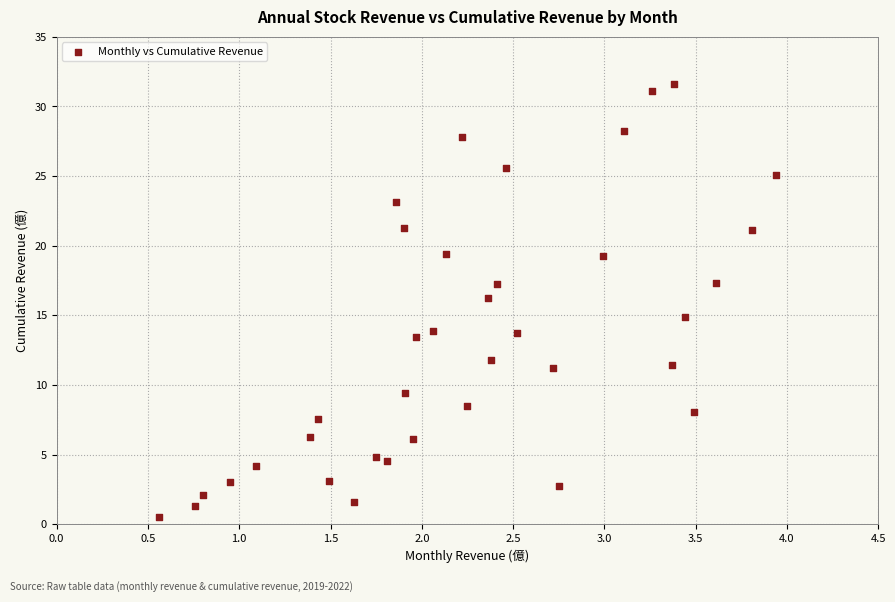

What is the range of Y values (max minus min)?

31.0